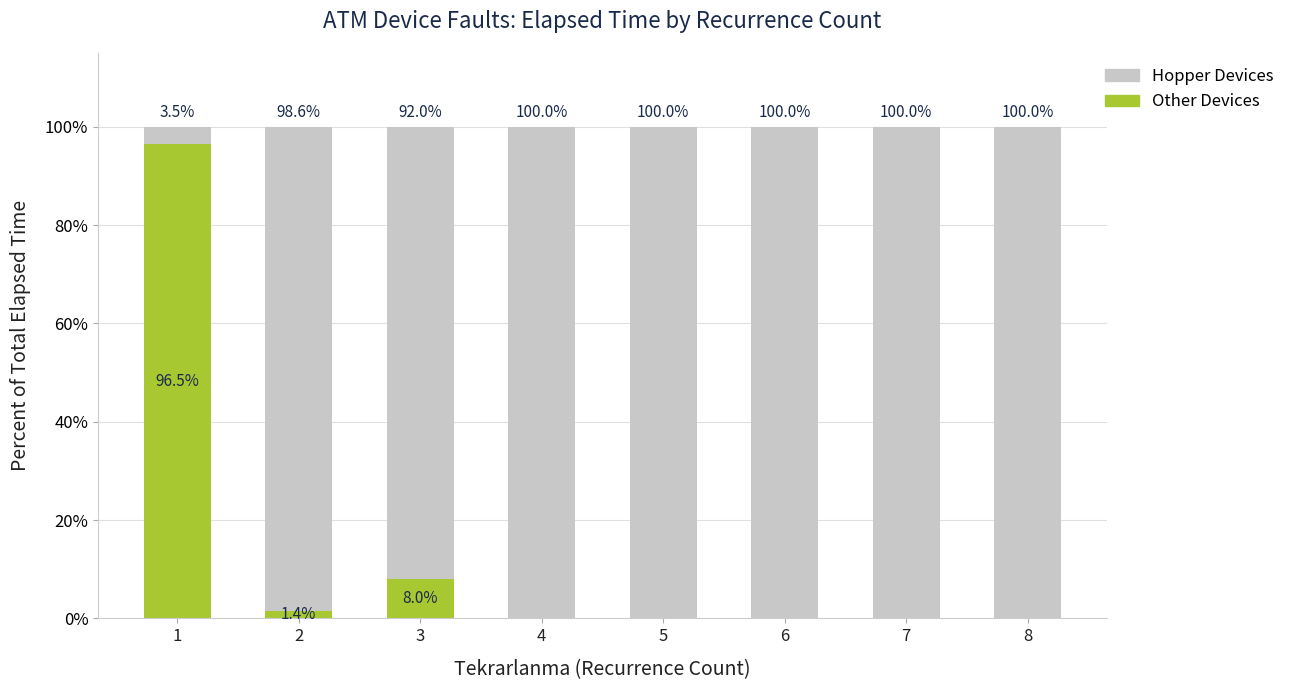

What is the total value across all series at 8?

100.0